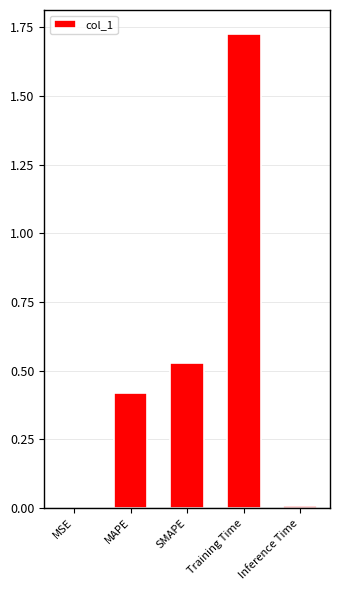

Which label corresponds to the largest value in the chart?

Training Time